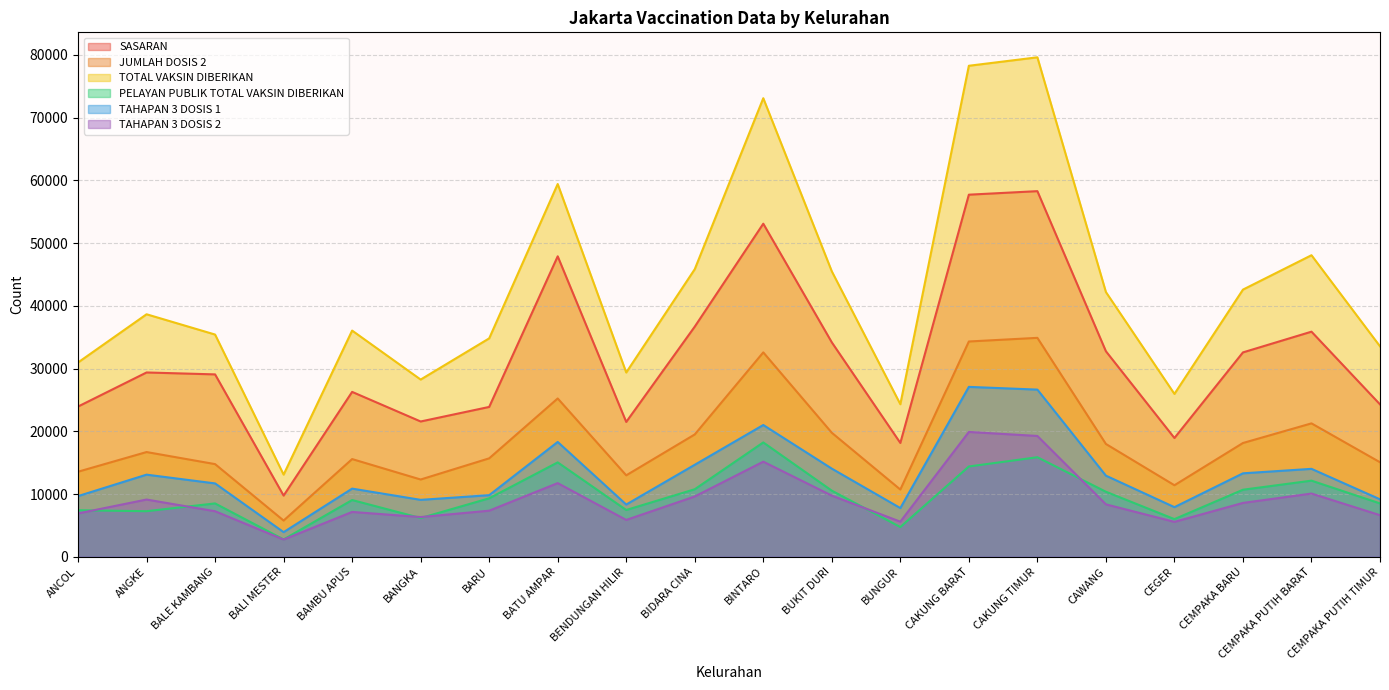

Reading left to right, what are all the values shown in this chart?

SASARAN: ANCOL=23947	ANGKE=29381	BALE KAMBANG=29074	BALI MESTER=9752	BAMBU APUS=26285	BANGKA=21566	BARU=23886	BATU AMPAR=47898	BENDUNGAN HILIR=21494	BIDARA CINA=36689	BINTARO=53098	BUKIT DURI=34183	BUNGUR=18144	CAKUNG BARAT=57724	CAKUNG TIMUR=58287	CAWANG=32762	CEGER=18932	CEMPAKA BARU=32581	CEMPAKA PUTIH BARAT=35885	CEMPAKA PUTIH TIMUR=24292
JUMLAH DOSIS 2: ANCOL=13558	ANGKE=16694	BALE KAMBANG=14771	BALI MESTER=5773	BAMBU APUS=15575	BANGKA=12316	BARU=15692	BATU AMPAR=25237	BENDUNGAN HILIR=12983	BIDARA CINA=19501	BINTARO=32583	BUKIT DURI=19770	BUNGUR=10716	CAKUNG BARAT=34319	CAKUNG TIMUR=34900	CAWANG=17983	CEGER=11402	CEMPAKA BARU=18137	CEMPAKA PUTIH BARAT=21266	CEMPAKA PUTIH TIMUR=15067
TOTAL VAKSIN DIBERIKAN: ANCOL=30972	ANGKE=38660	BALE KAMBANG=35426	BALI MESTER=13098	BAMBU APUS=36060	BANGKA=28251	BARU=34819	BATU AMPAR=59423	BENDUNGAN HILIR=29376	BIDARA CINA=45847	BINTARO=73104	BUKIT DURI=45504	BUNGUR=24318	CAKUNG BARAT=78276	CAKUNG TIMUR=79625	CAWANG=42203	CEGER=25963	CEMPAKA BARU=42590	CEMPAKA PUTIH BARAT=48072	CEMPAKA PUTIH TIMUR=33550
PELAYAN PUBLIK TOTAL VAKSIN DIBERIKAN: ANCOL=7421	ANGKE=7263	BALE KAMBANG=8505	BALI MESTER=2762	BAMBU APUS=9045	BANGKA=6175	BARU=9321	BATU AMPAR=15049	BENDUNGAN HILIR=7455	BIDARA CINA=10765	BINTARO=18228	BUKIT DURI=10539	BUNGUR=4739	CAKUNG BARAT=14394	CAKUNG TIMUR=15868	CAWANG=10367	CEGER=6001	CEMPAKA BARU=10687	CEMPAKA PUTIH BARAT=12134	CEMPAKA PUTIH TIMUR=8504
TAHAPAN 3 DOSIS 1: ANCOL=9671	ANGKE=13091	BALE KAMBANG=11695	BALI MESTER=3924	BAMBU APUS=10865	BANGKA=9073	BARU=9817	BATU AMPAR=18303	BENDUNGAN HILIR=8325	BIDARA CINA=14666	BINTARO=21006	BUKIT DURI=14051	BUNGUR=7764	CAKUNG BARAT=27084	CAKUNG TIMUR=26649	CAWANG=12931	CEGER=7909	CEMPAKA BARU=13303	CEMPAKA PUTIH BARAT=14016	CEMPAKA PUTIH TIMUR=9160
TAHAPAN 3 DOSIS 2: ANCOL=6906	ANGKE=9124	BALE KAMBANG=7258	BALI MESTER=2742	BAMBU APUS=7148	BANGKA=6331	BARU=7348	BATU AMPAR=11742	BENDUNGAN HILIR=5872	BIDARA CINA=9614	BINTARO=15161	BUKIT DURI=9747	BUNGUR=5595	CAKUNG BARAT=19900	CAKUNG TIMUR=19260	CAWANG=8357	CEGER=5564	CEMPAKA BARU=8585	CEMPAKA PUTIH BARAT=10078	CEMPAKA PUTIH TIMUR=6629